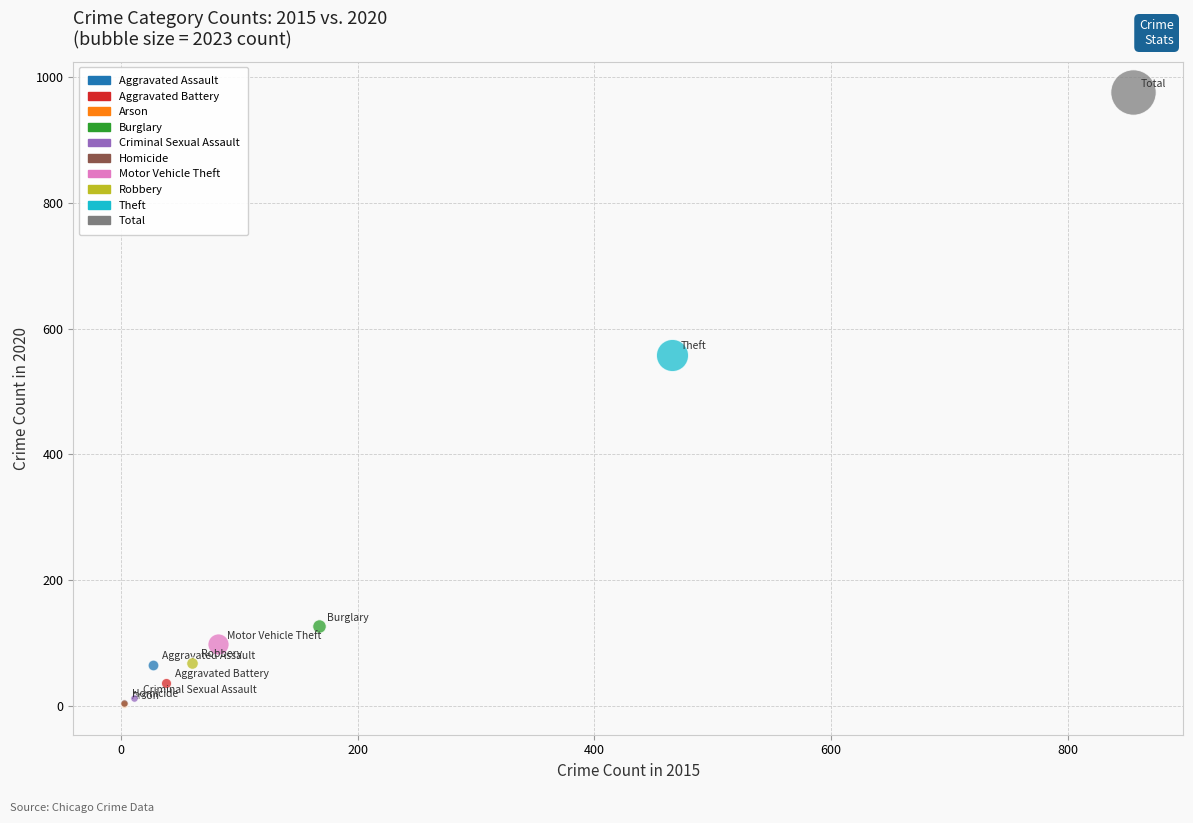

What are all the series names shown in the legend?

Aggravated Assault, Aggravated Battery, Arson, Burglary, Criminal Sexual Assault, Homicide, Motor Vehicle Theft, Robbery, Theft, Total